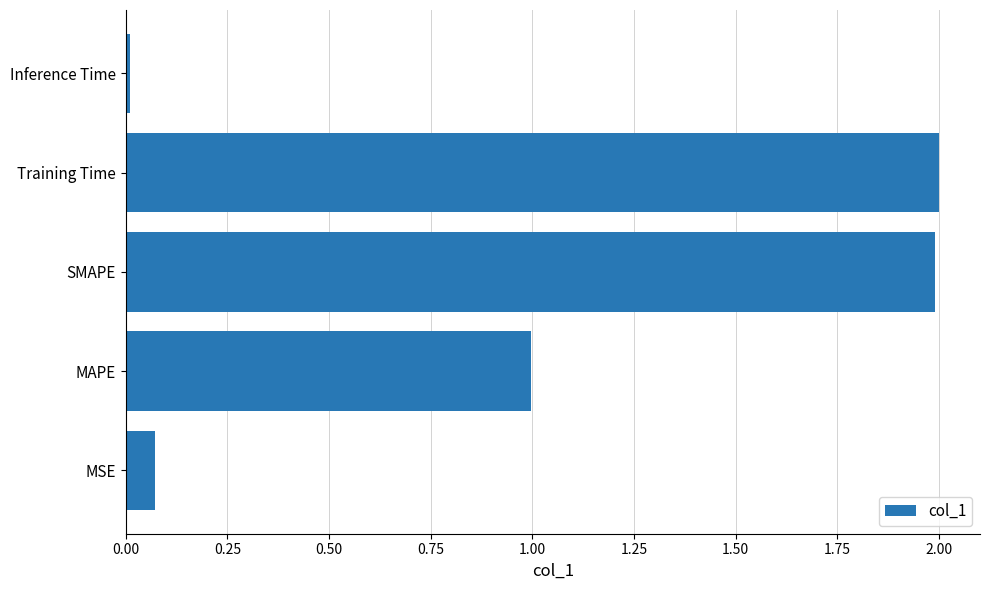

Which label corresponds to the smallest value in the chart?

Inference Time